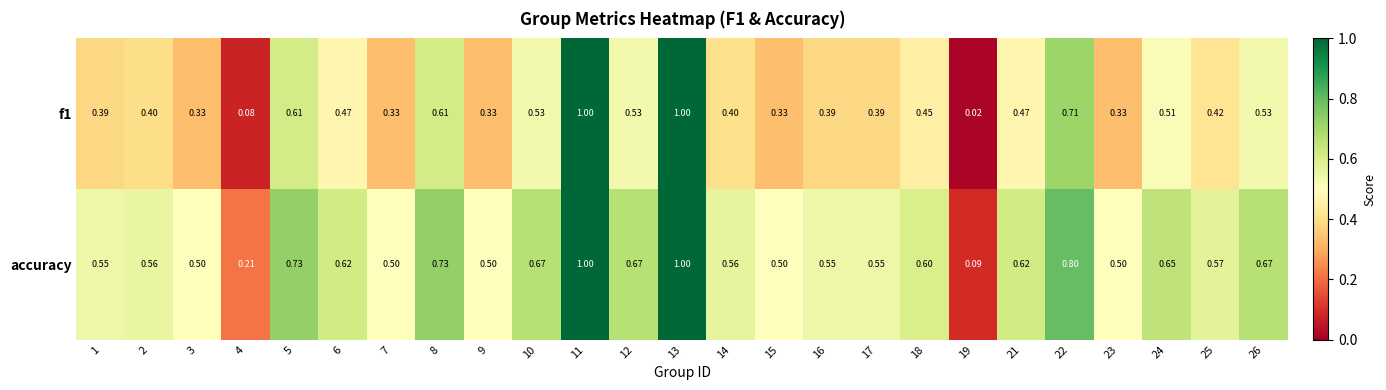

Which series has the largest total across all categories?

accuracy